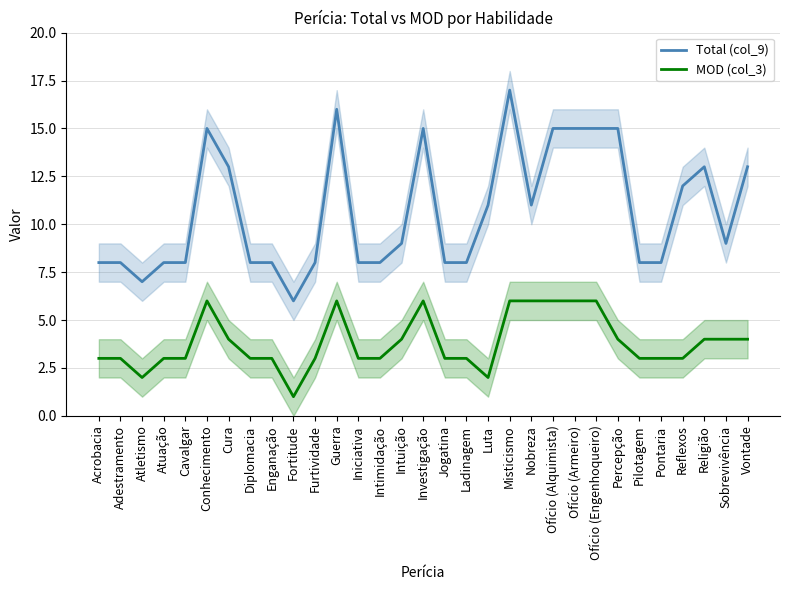

How many lines are shown in the chart?

2